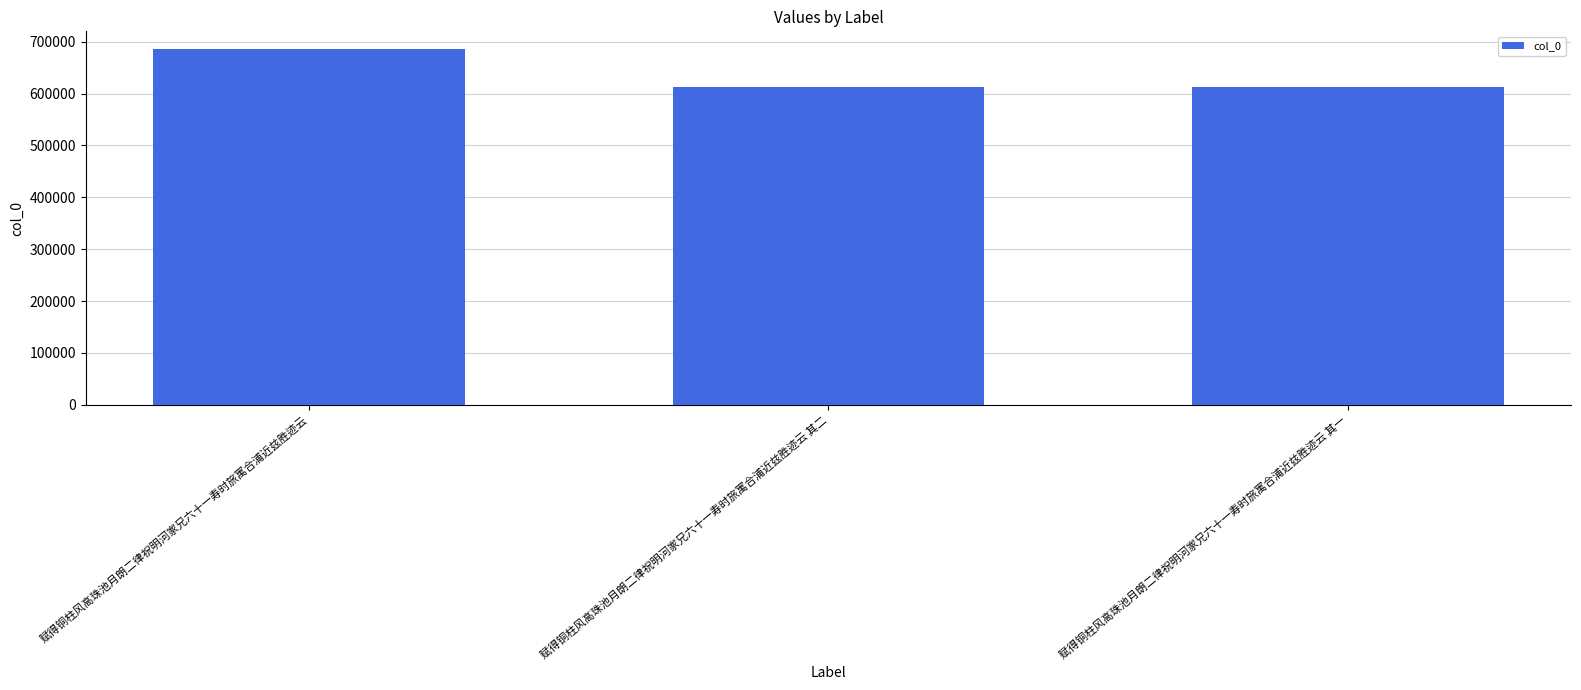

What is the difference between the maximum and minimum values?

73364